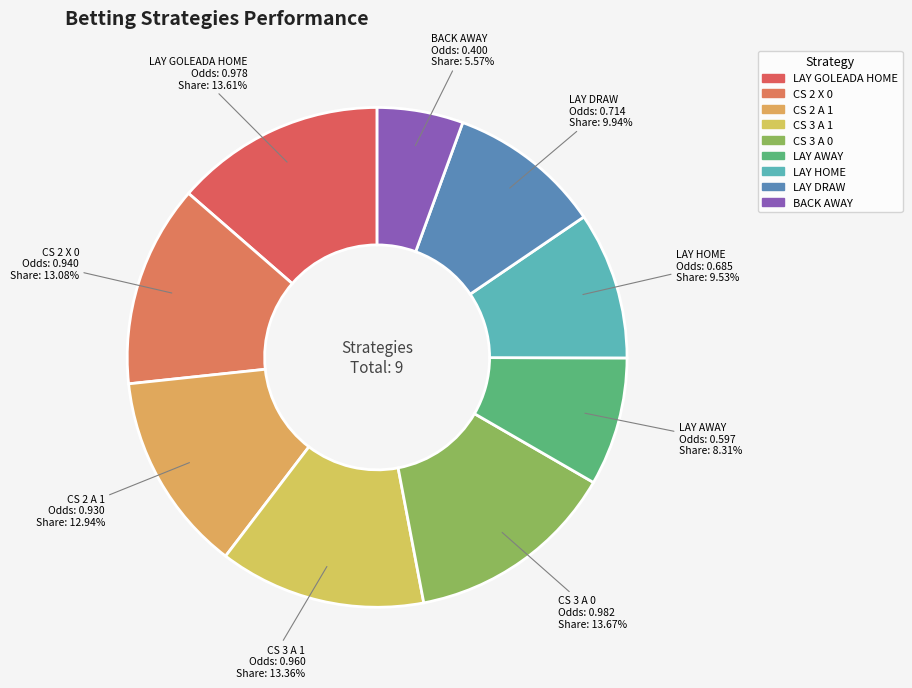

Which category has the smallest portion of the pie?

BACK AWAY